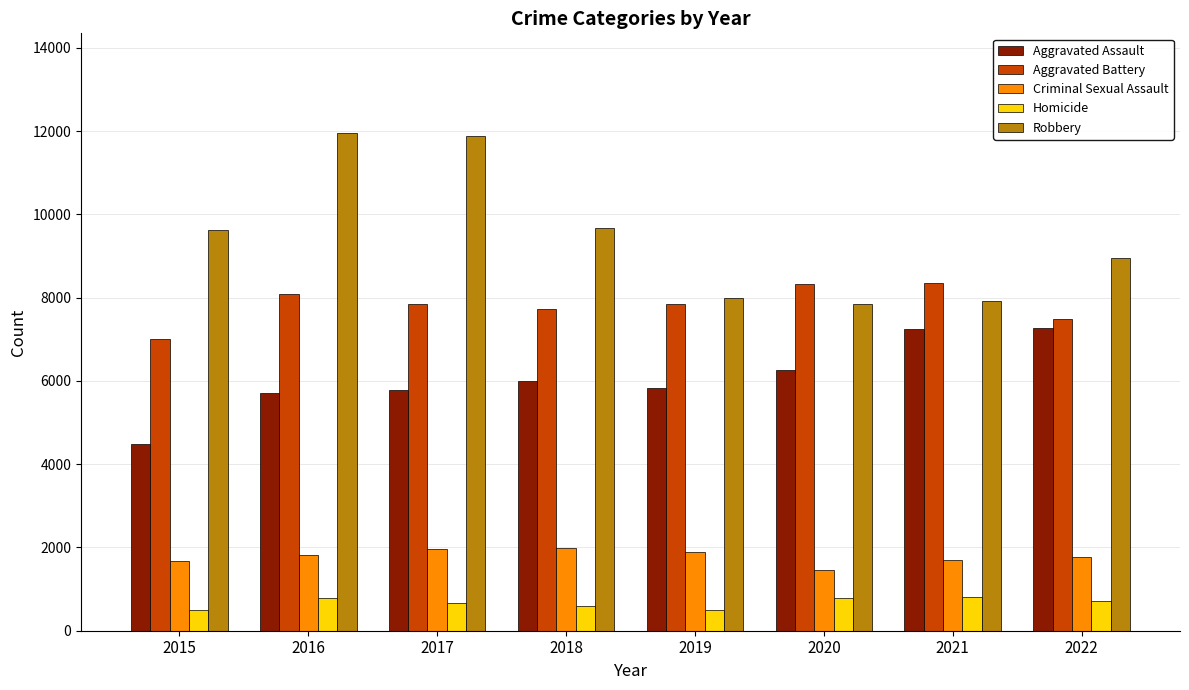

What is the average value of the Aggravated Assault series?

6076